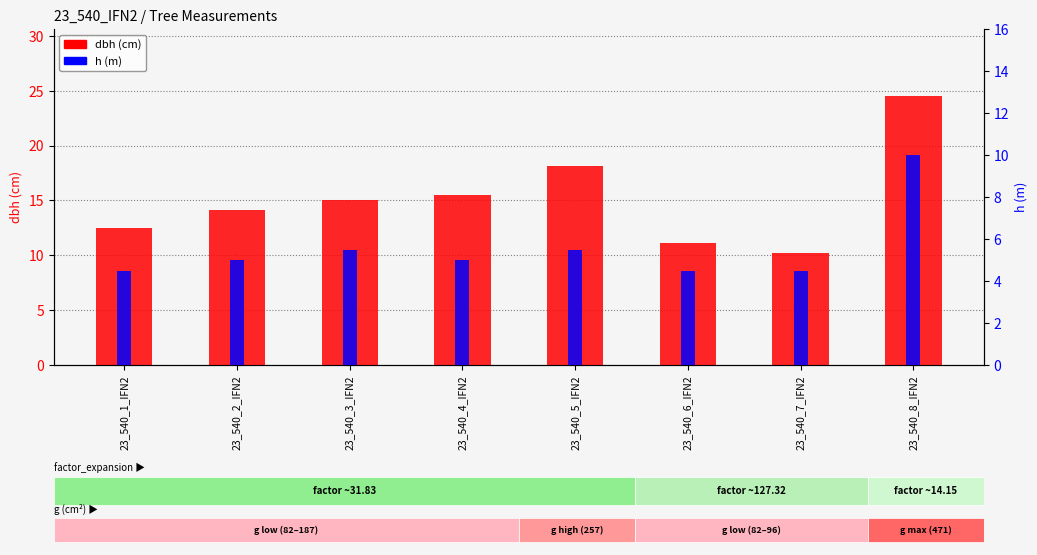

Which series has the largest total across all categories?

dbh (cm)